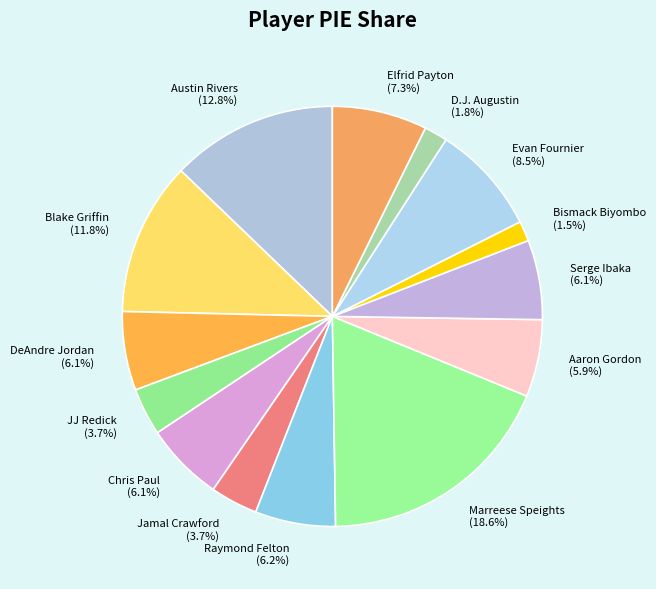

How much of the chart is everything except Serge Ibaka?

93.9%